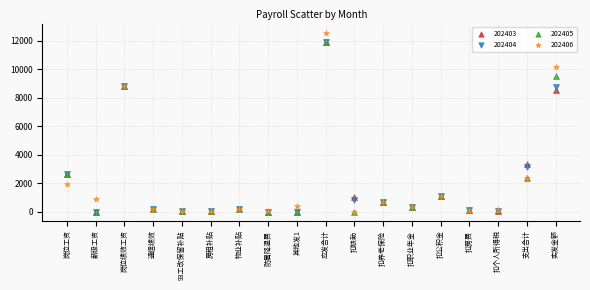

Across all series, what Y value is closest to 6291?

8553.4